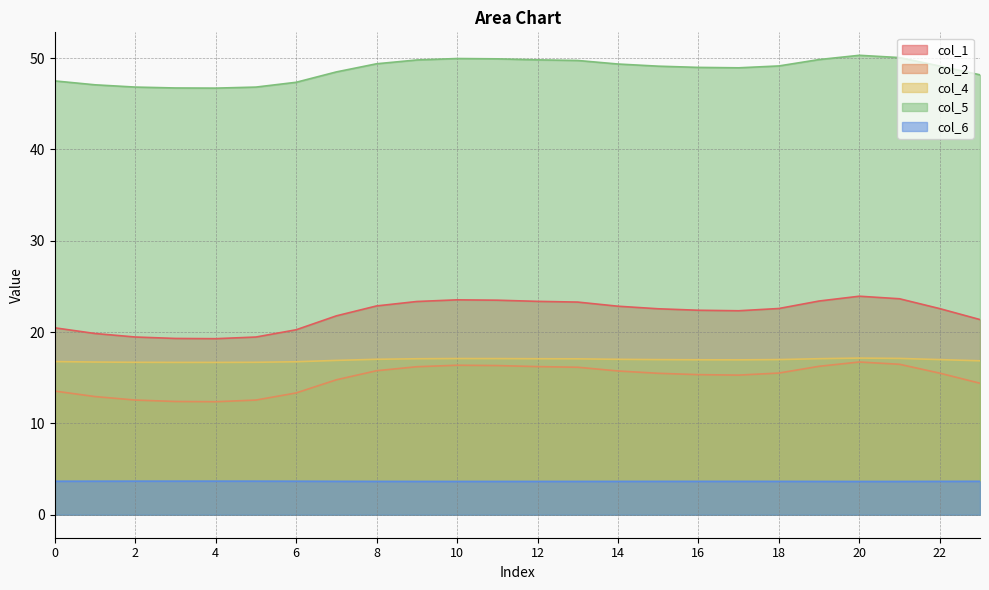

At which label is 3 closest to 16?

4